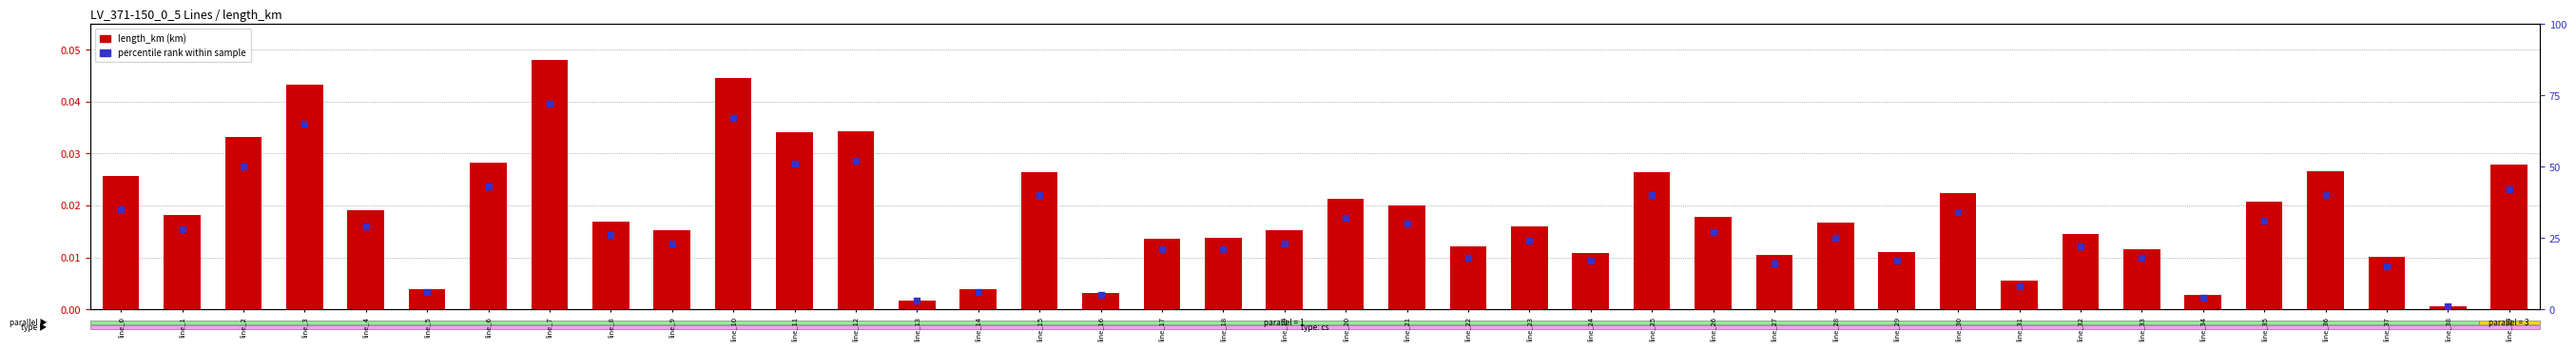

At which category is the sum across all series the highest?

line_7